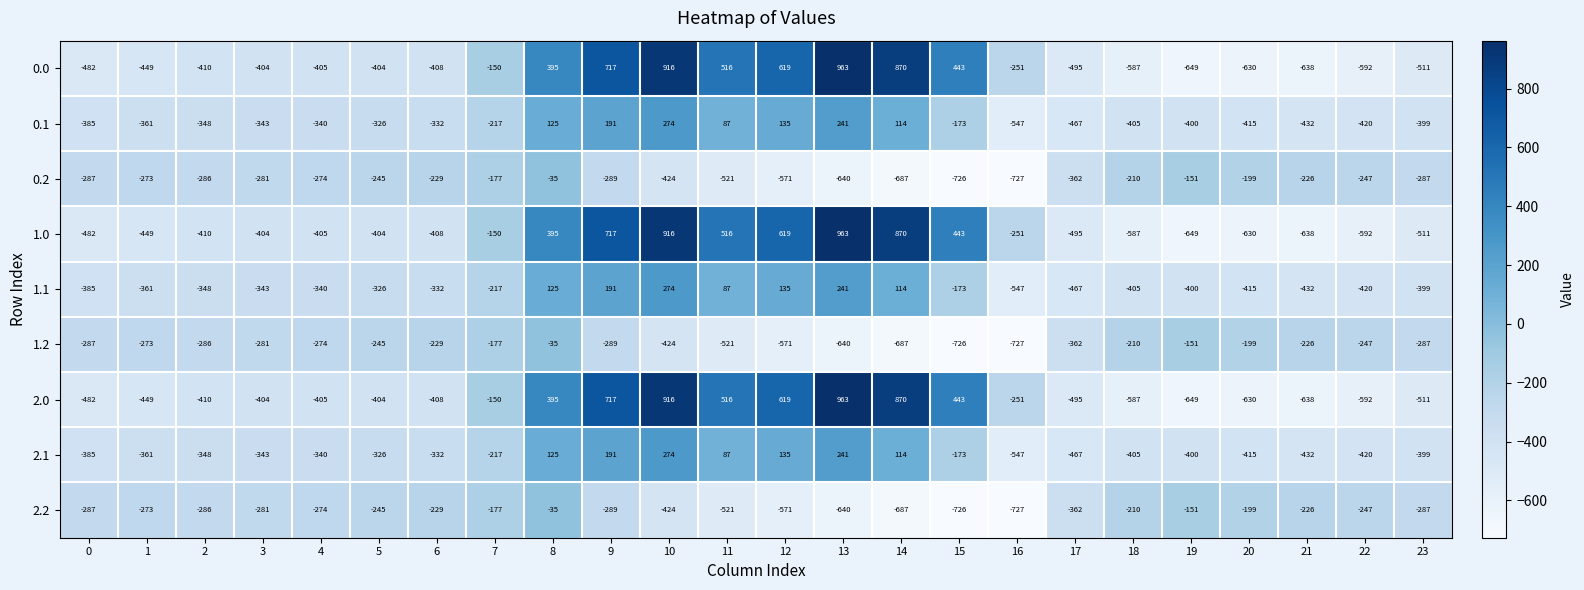

True or false: 0.0 has a value of 870 at 14.

True